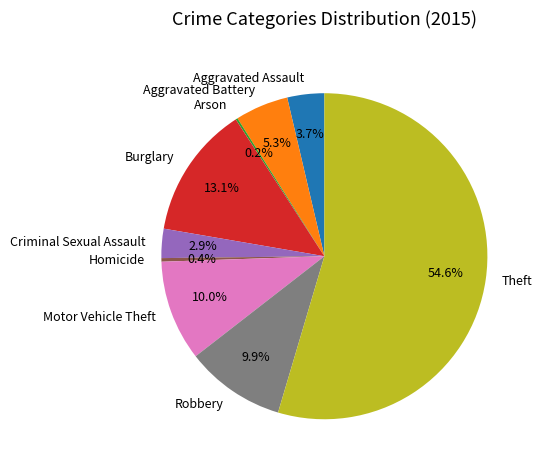

The Robbery slice represents 10% of the pie. True or false?

True